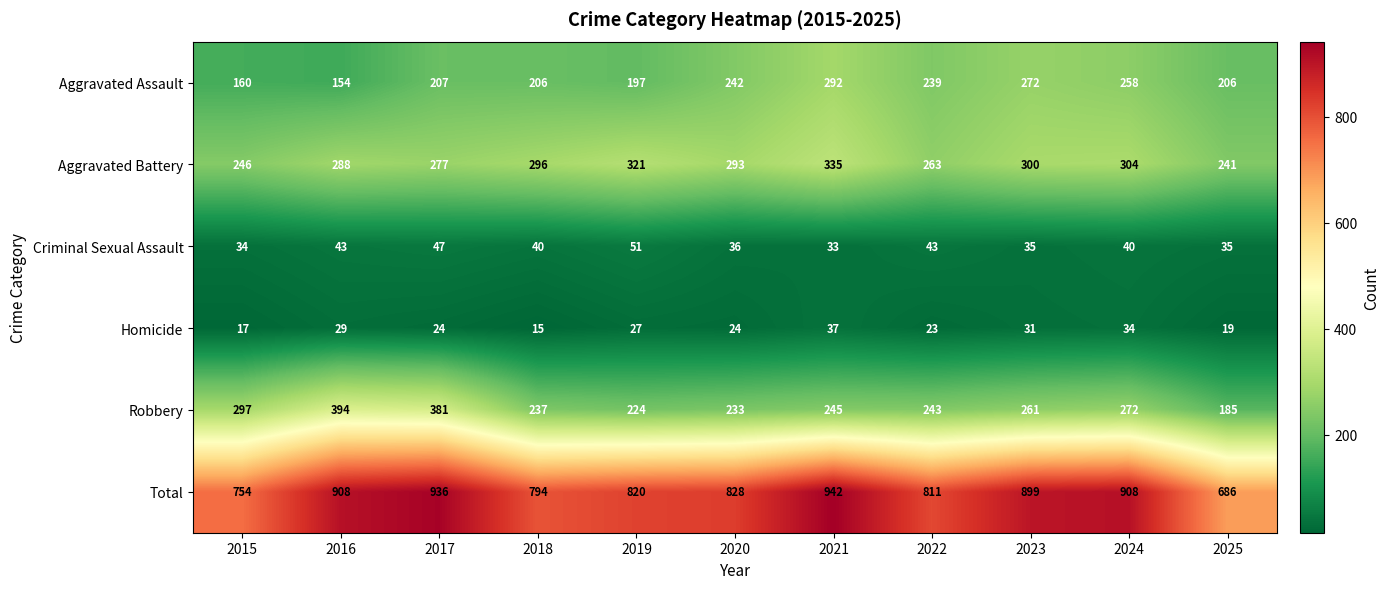

What is the minimum value shown in the chart?

15